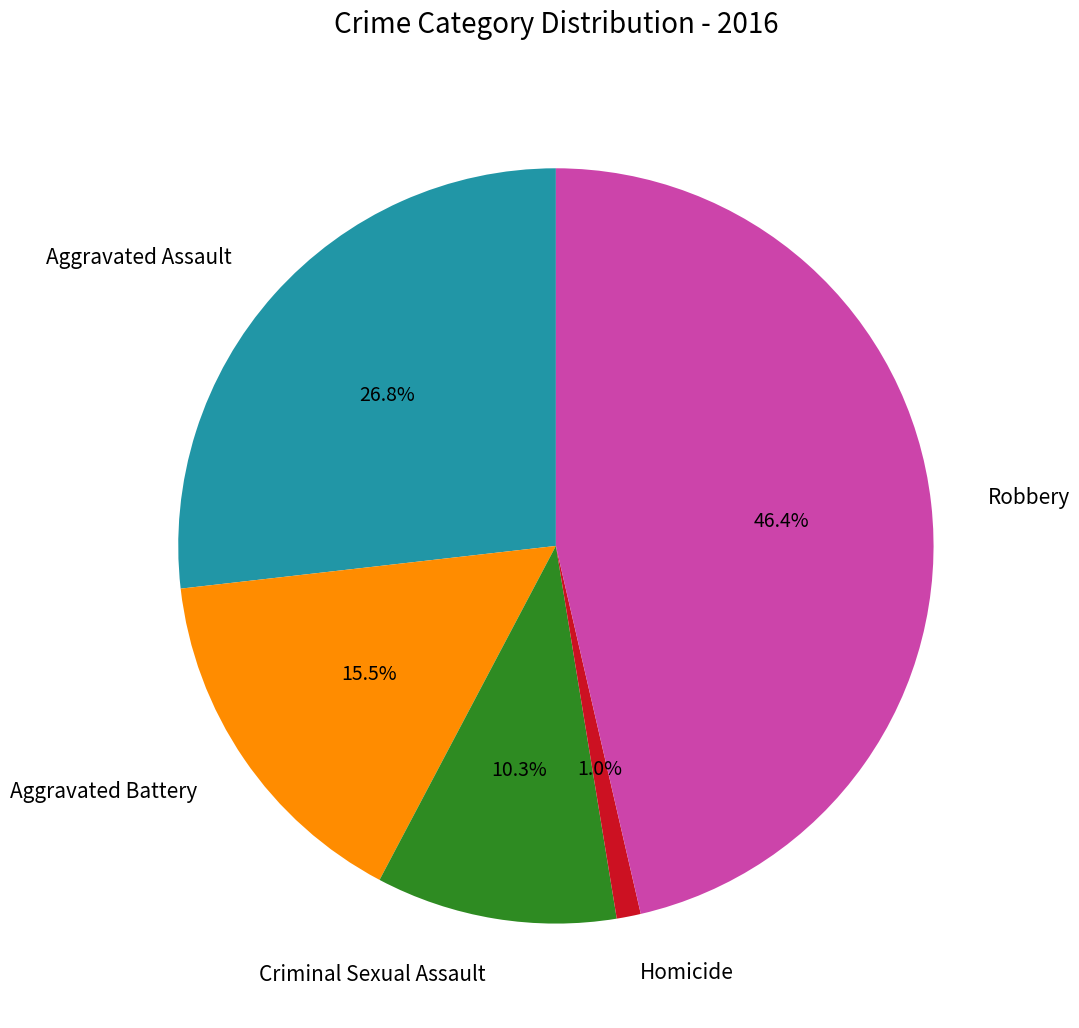

Count the number of slices in the pie.

5